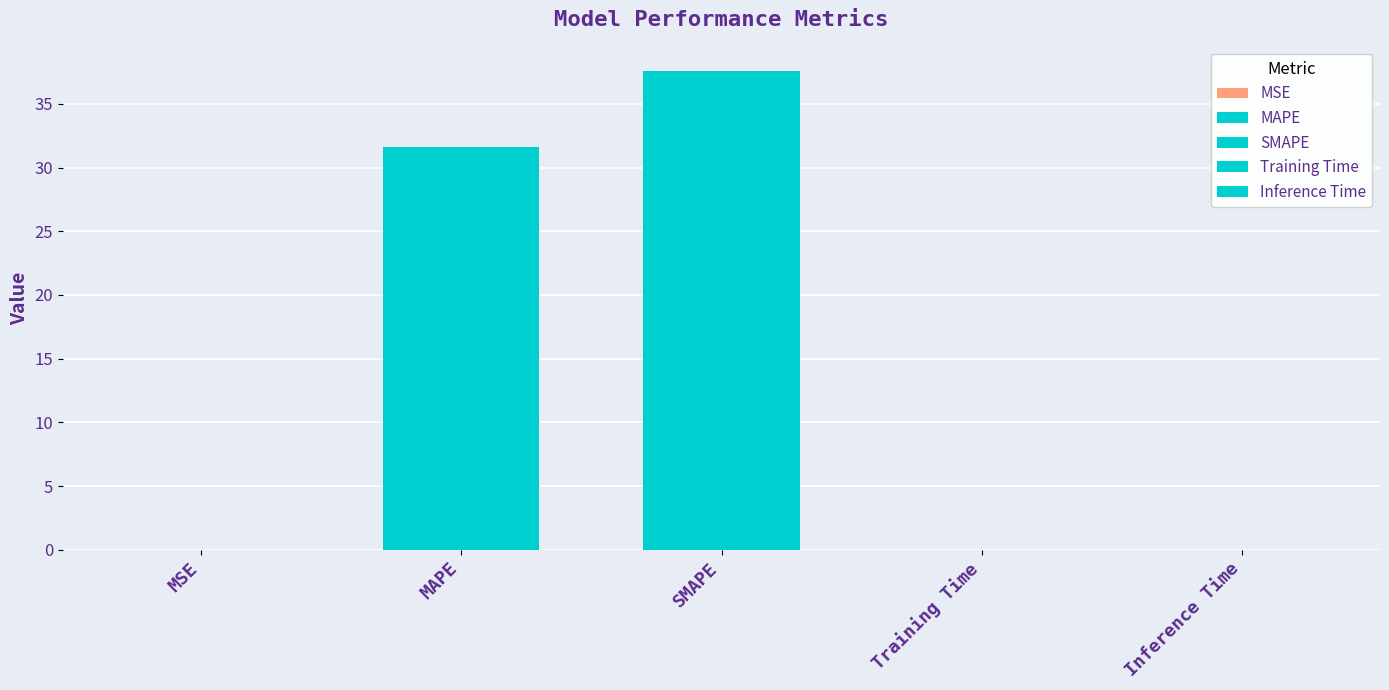

Between Training Time and Inference Time, which is larger?

Training Time